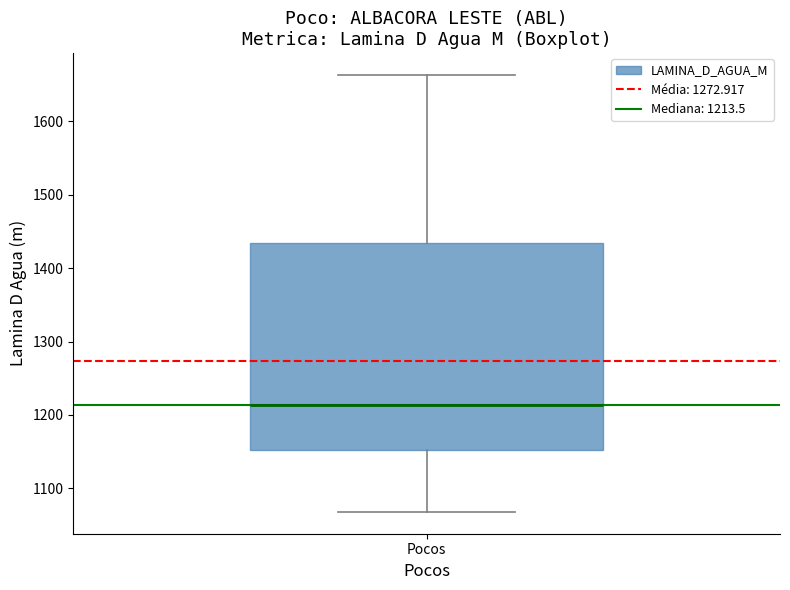

Read this box plot against the y-axis: the position of the median line, the range covered by the box, and the ends of both whiskers. The values are not printed on the chart, so give them approximately, as read against the axis.

median 1210, box 1150 to 1430, whiskers 1070 to 1660